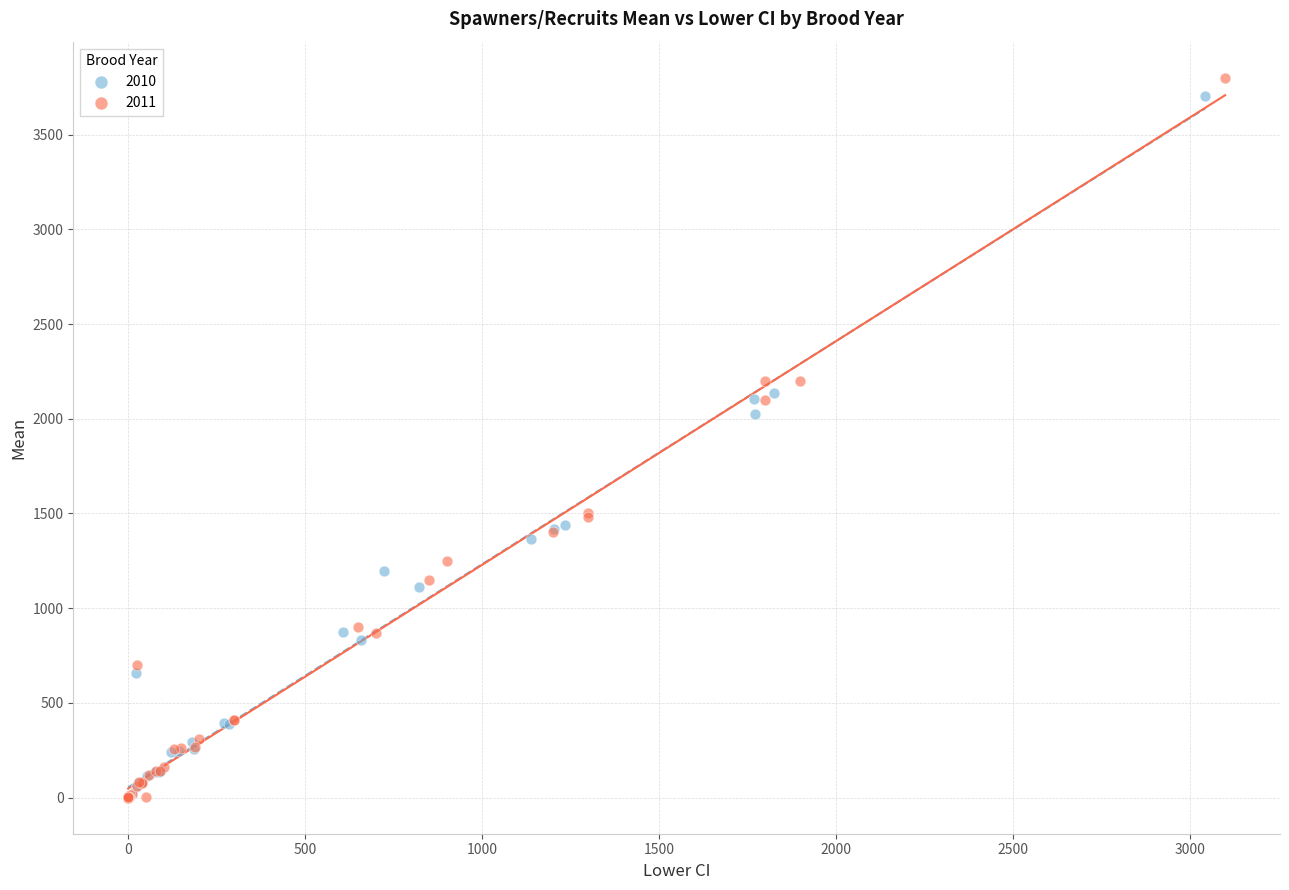

Which series has the widest spread of Y values?

2011